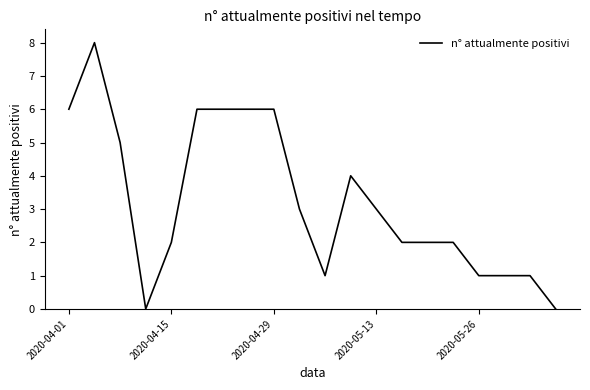

What is the maximum value shown in the chart?

8